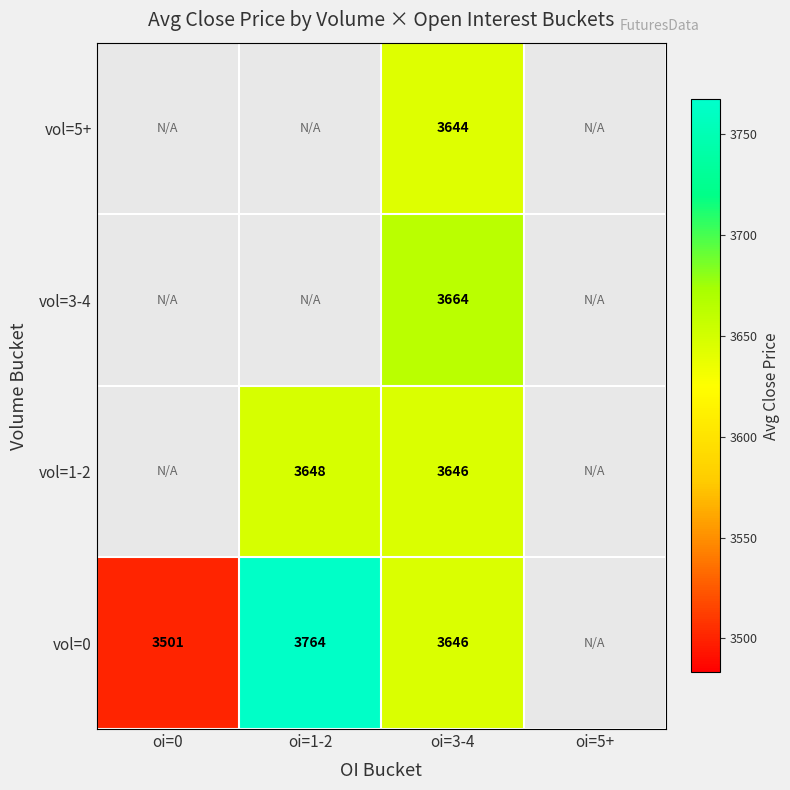

At how many categories does at least one series exceed 3574?

2